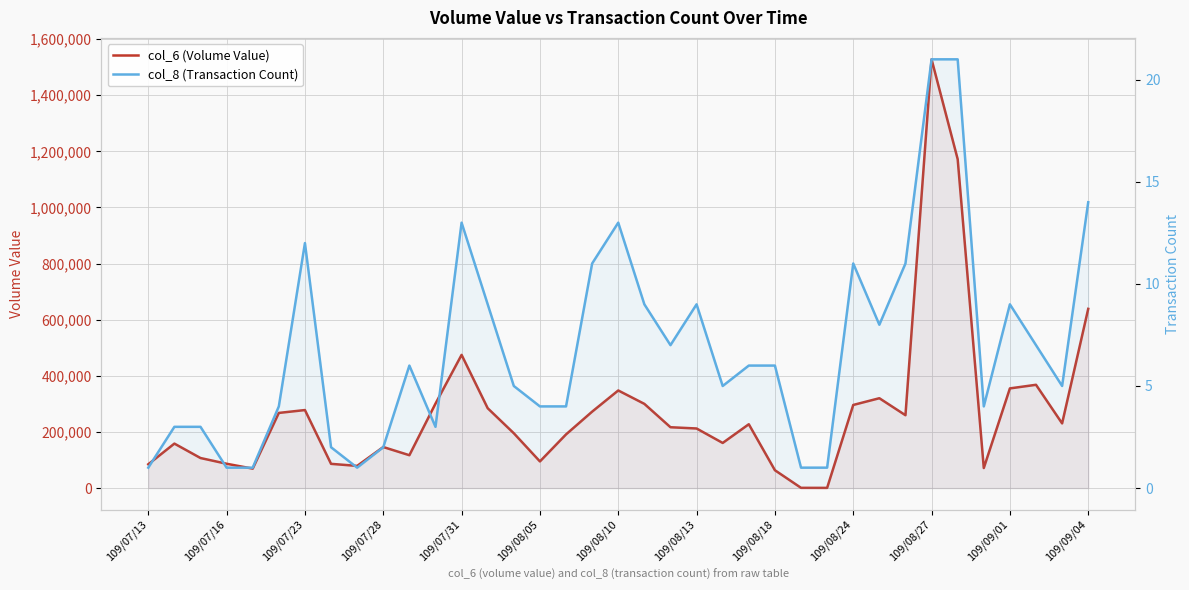

Does the chart display data point markers on the line(s)?

No